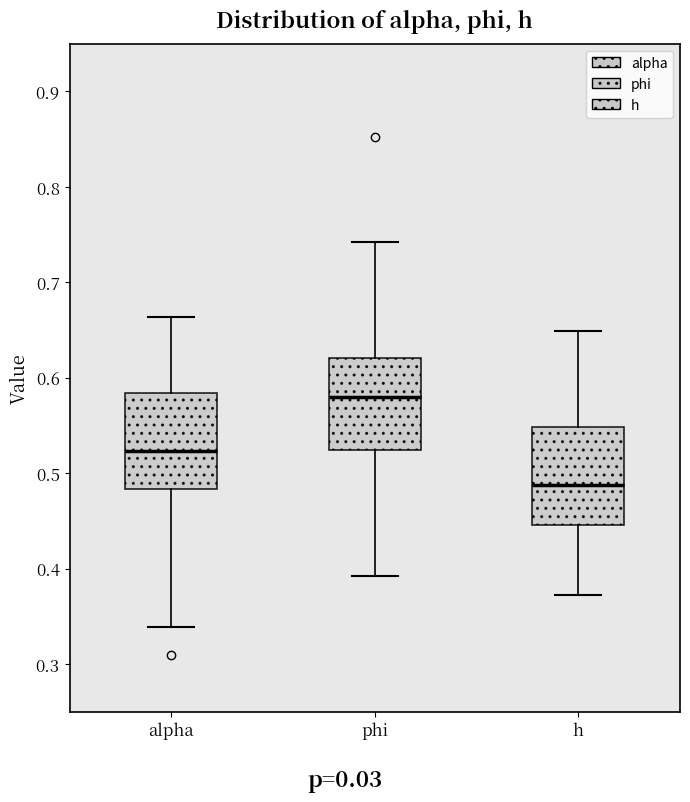

Reading left to right, transcribe this box plot: for each box, give where its median line is, the range the box spans, and where its two whiskers end, as read against the y-axis. The values are not printed on the chart, so give them approximately, as read against the axis.

alpha: median 0.52, box 0.48 to 0.58, whiskers 0.34 to 0.66
phi: median 0.58, box 0.52 to 0.62, whiskers 0.39 to 0.74
h: median 0.49, box 0.45 to 0.55, whiskers 0.37 to 0.65